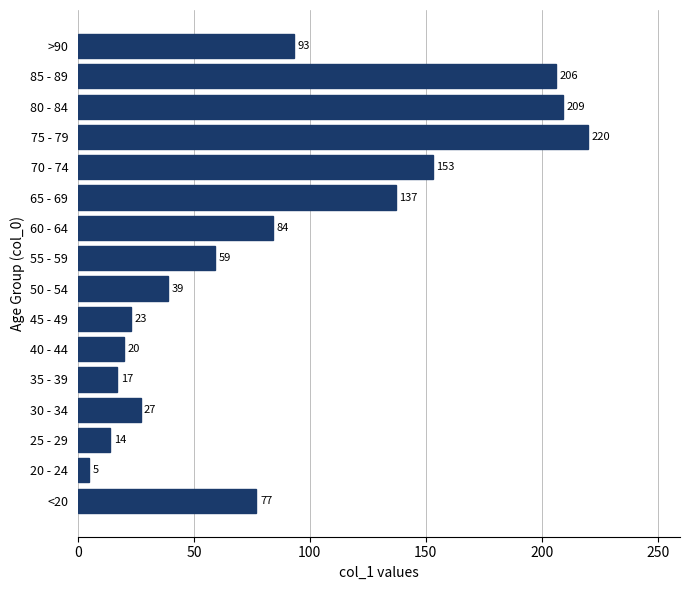

At which category does the chart reach its minimum across all series?

20 - 24